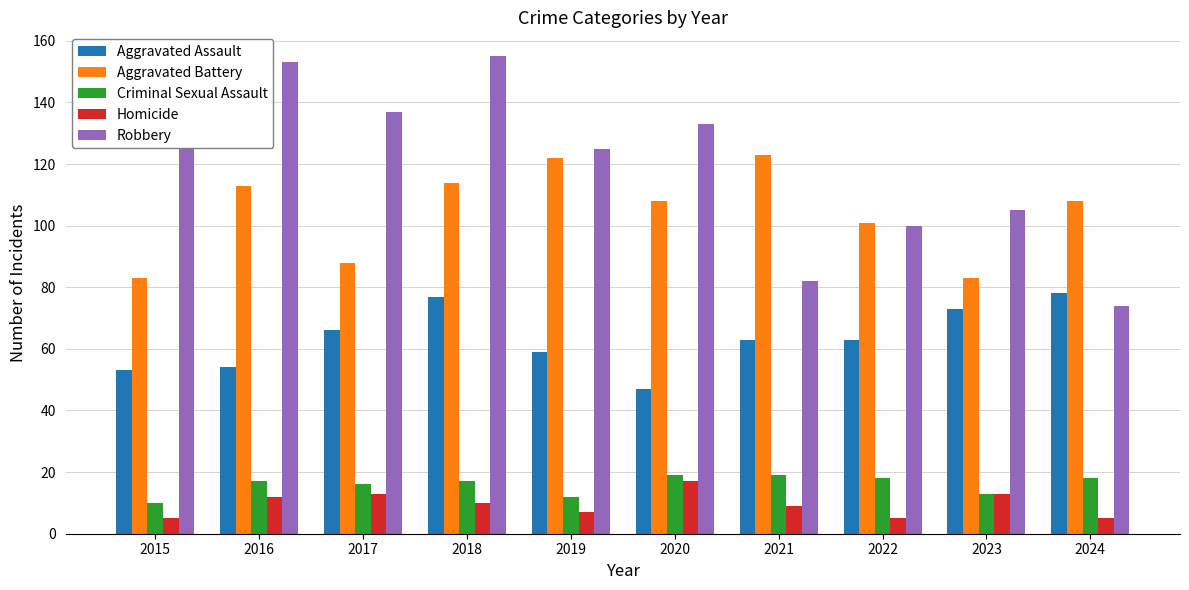

True or false: Homicide has a value of 5 at 2015.

True